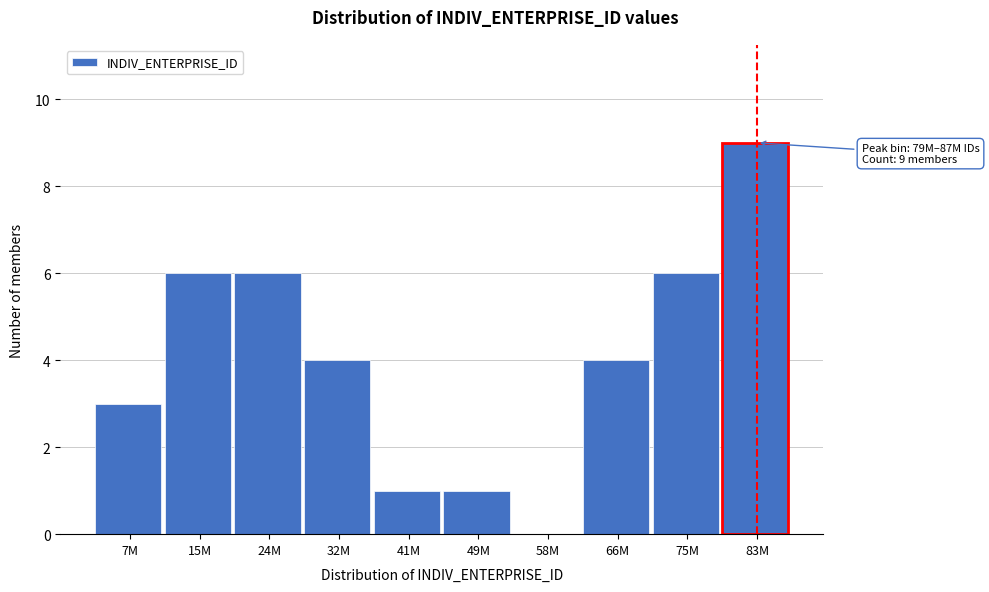

Reading left to right, extract all data points from this chart.

7M=3	15M=6	24M=6	32M=4	41M=1	49M=1	58M=0	66M=4	75M=6	83M=9